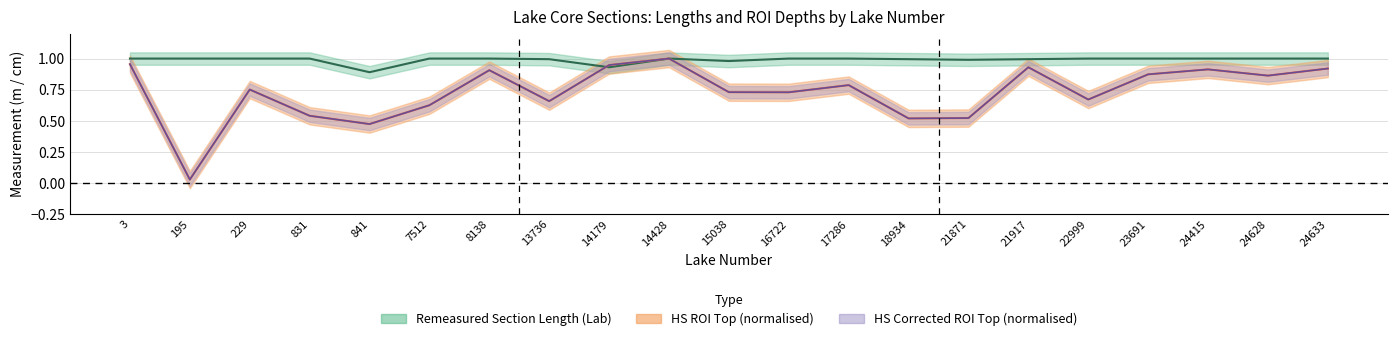

What is the sum of all HS Corrected ROI Top values?

15.3